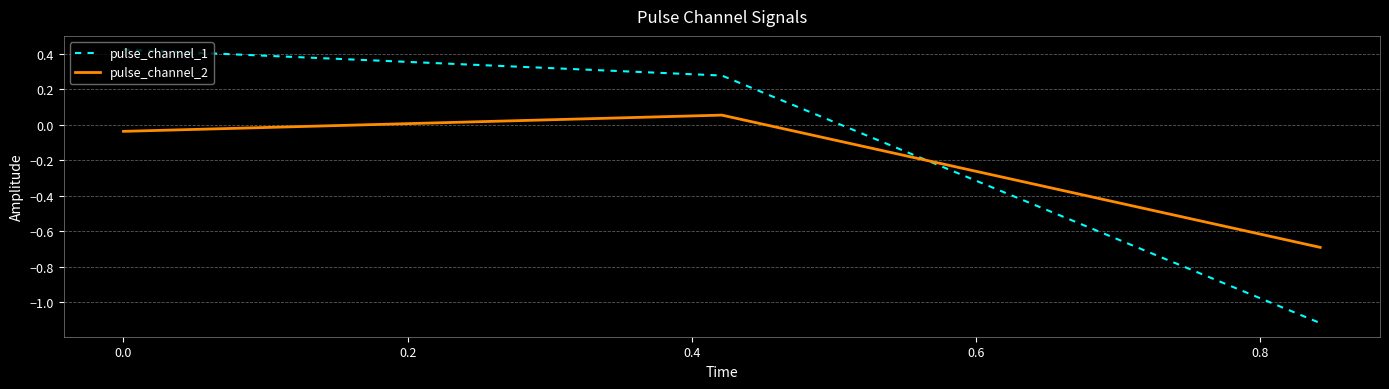

How many lines are shown in the chart?

2